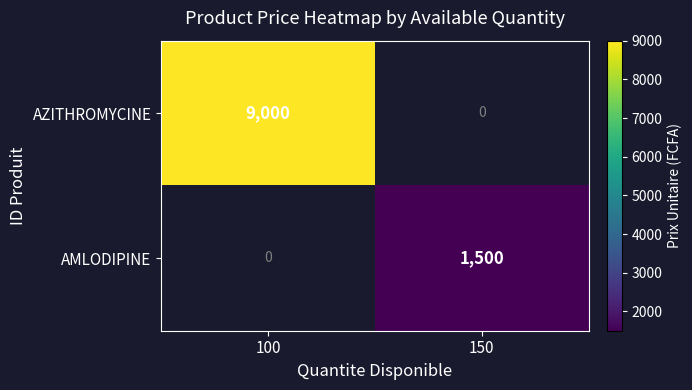

The value of AMLODIPINE at 150 is 716. True or false?

False